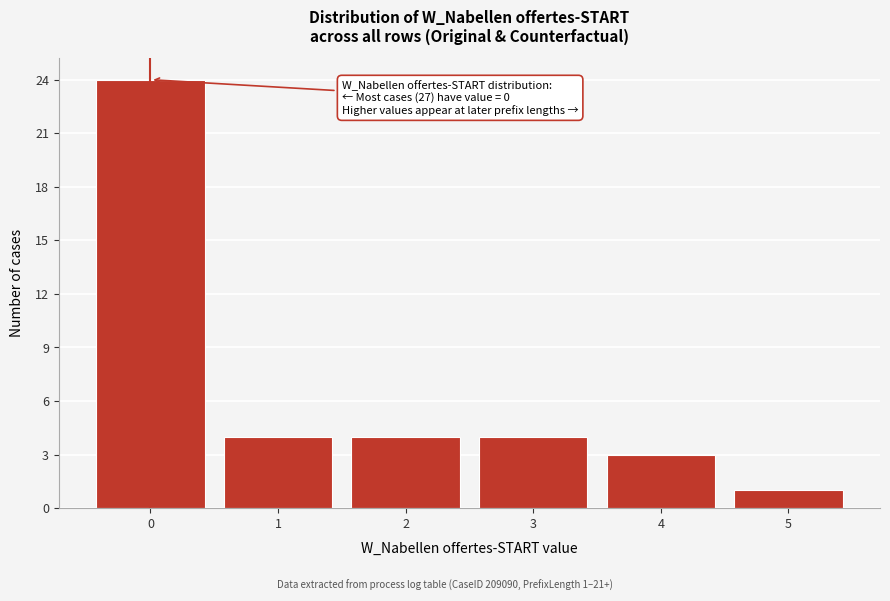

Reading left to right, list all the values displayed in this chart.

0=24	1=4	2=4	3=4	4=3	5=1